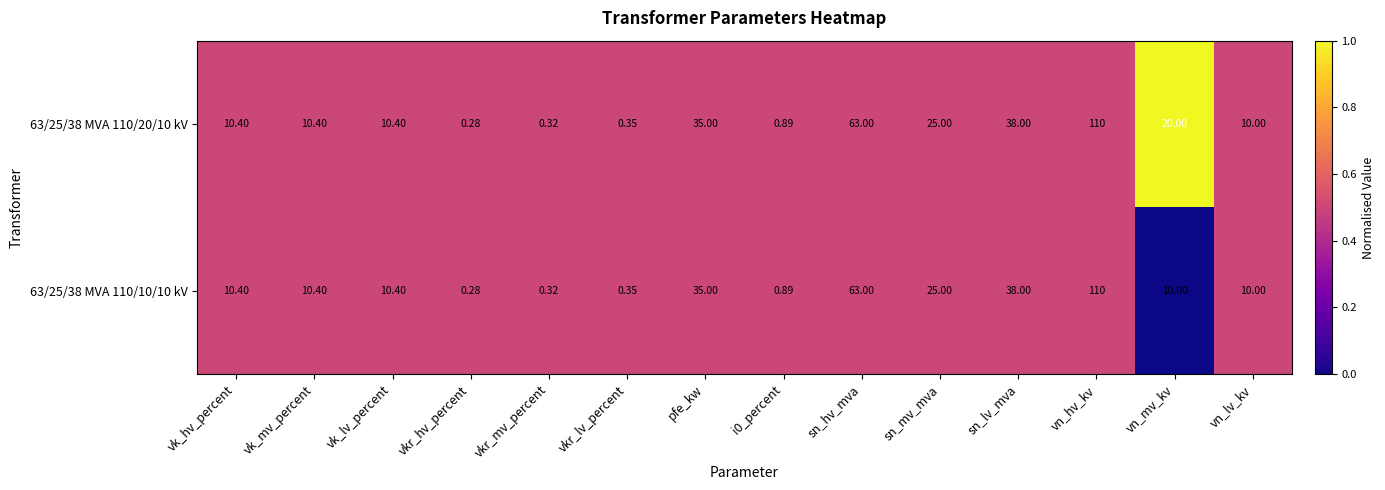

Where does the 63/25/38 MVA 110/10/10 kV series first go above 10?

vk_hv_percent